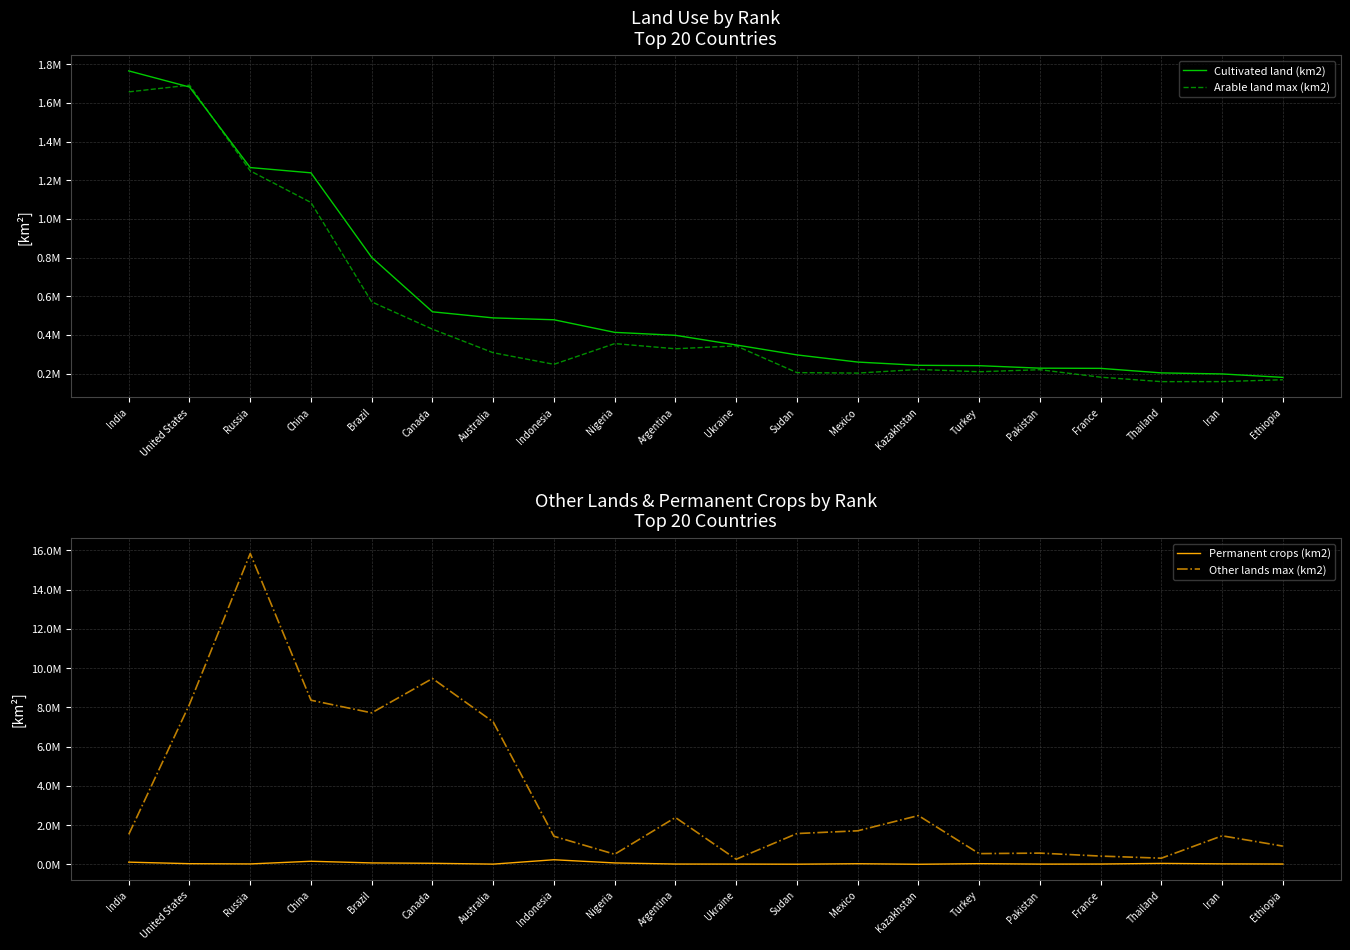

At which label does Permanent crops (km2) first exceed 27502?

India